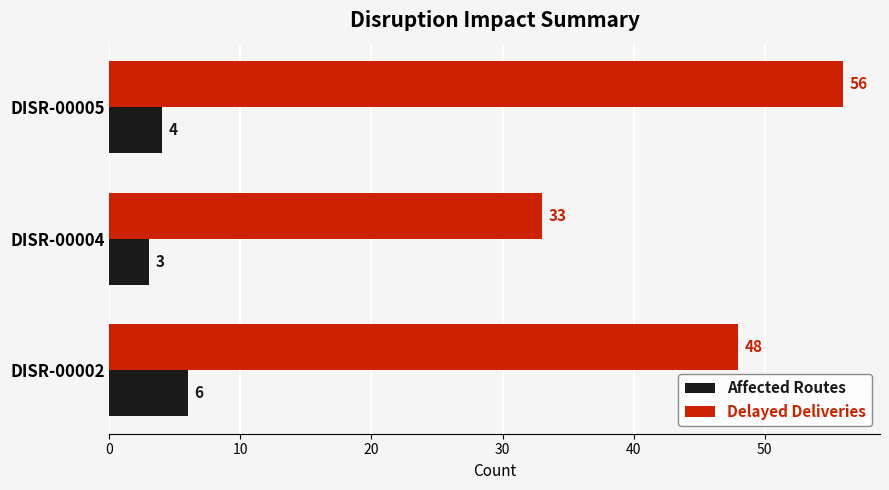

Is it true that Delayed Deliveries equals 28 at DISR-00002?

False